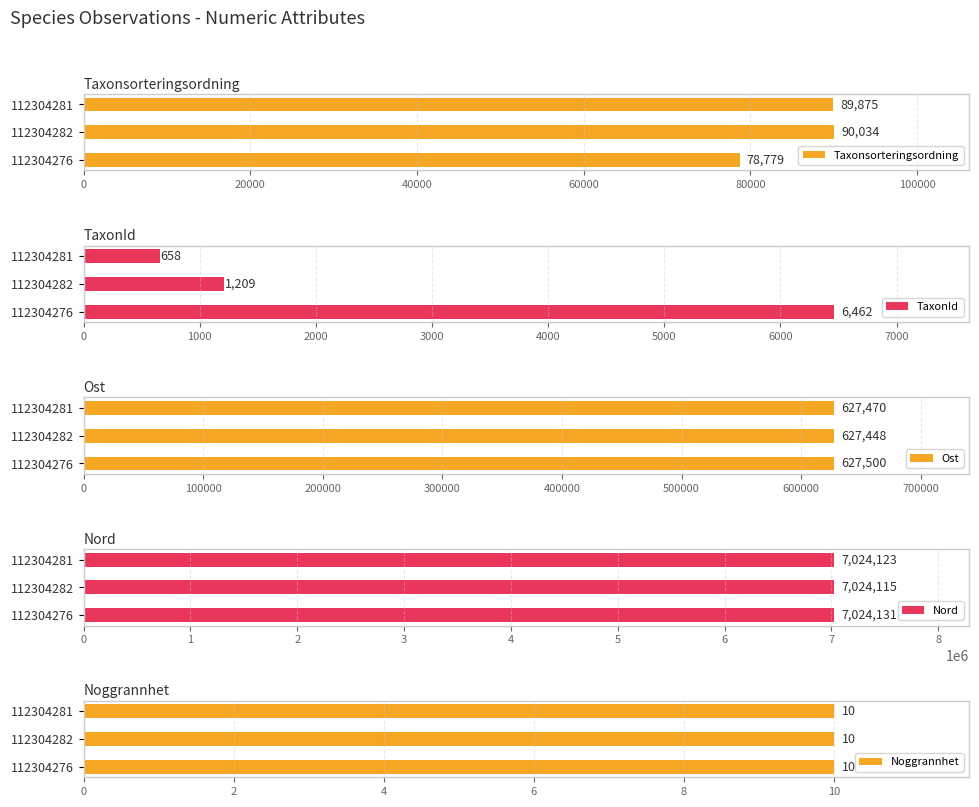

Rank the categories by Ost value from lowest to highest.

112304282, 112304281, 112304276